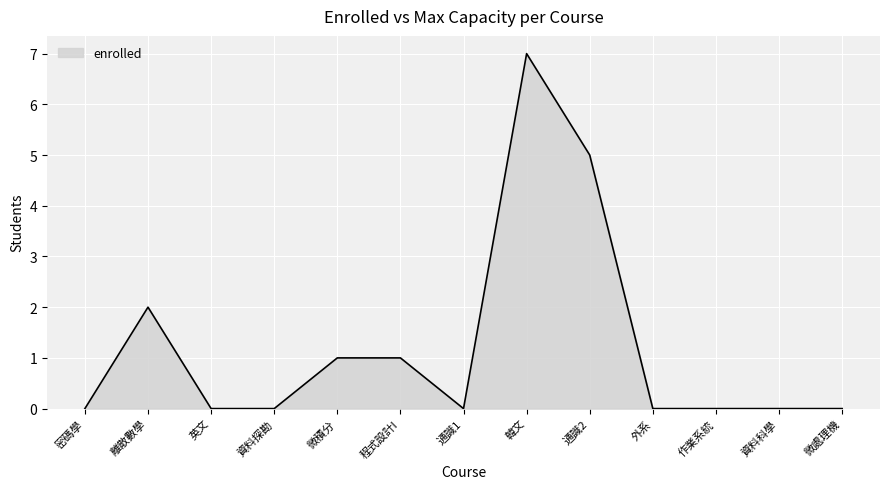

Reading left to right, list all the values displayed in this chart.

0	2	0	0	1	1	0	7	5	0	0	0	0